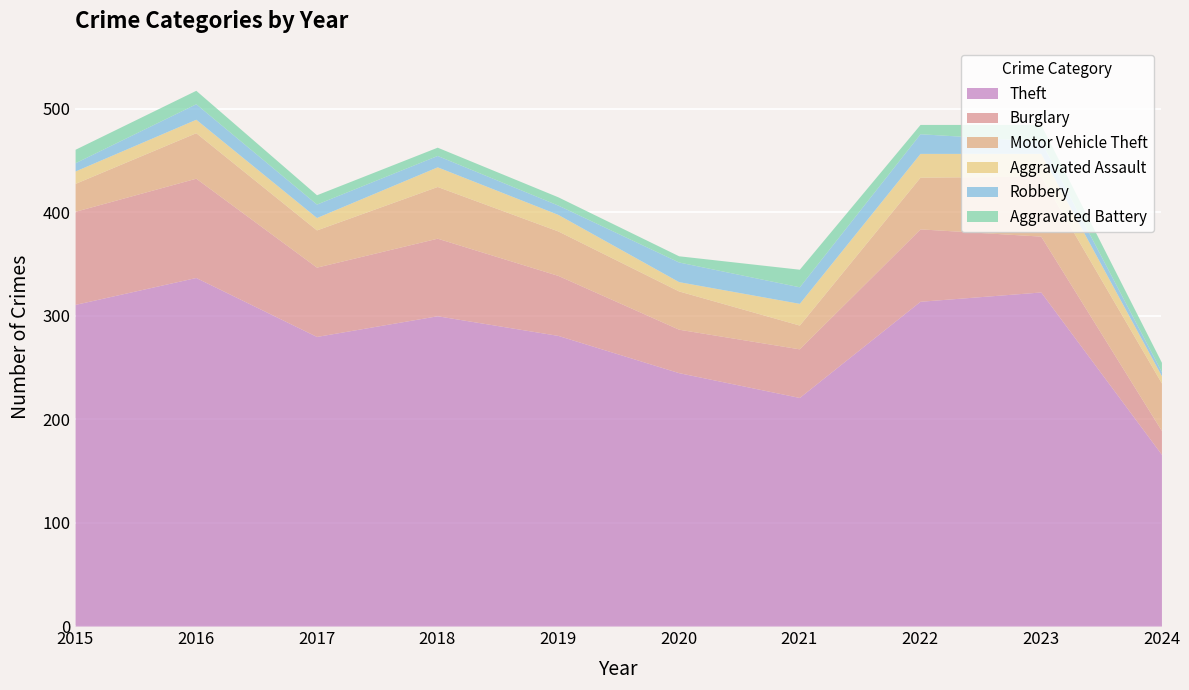

What is the value of the Aggravated Assault point at the 10th from the left?

7